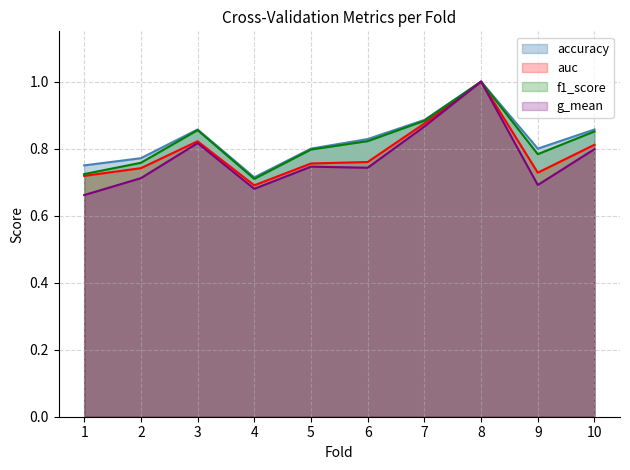

At which category does the chart reach its minimum across all series?

1